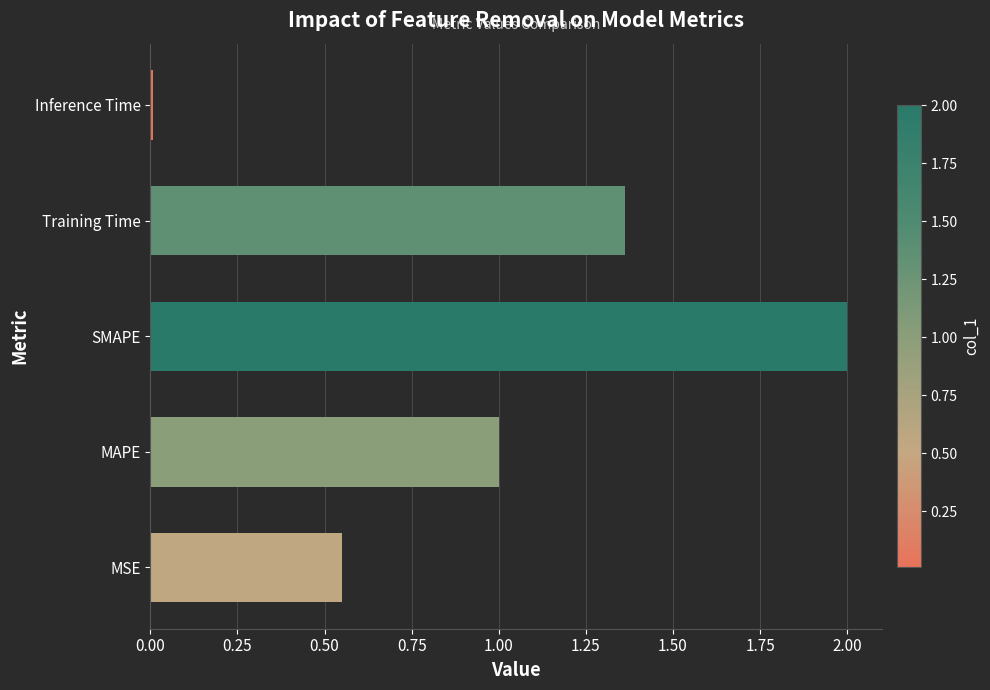

What value does the data have at SMAPE?

2.0